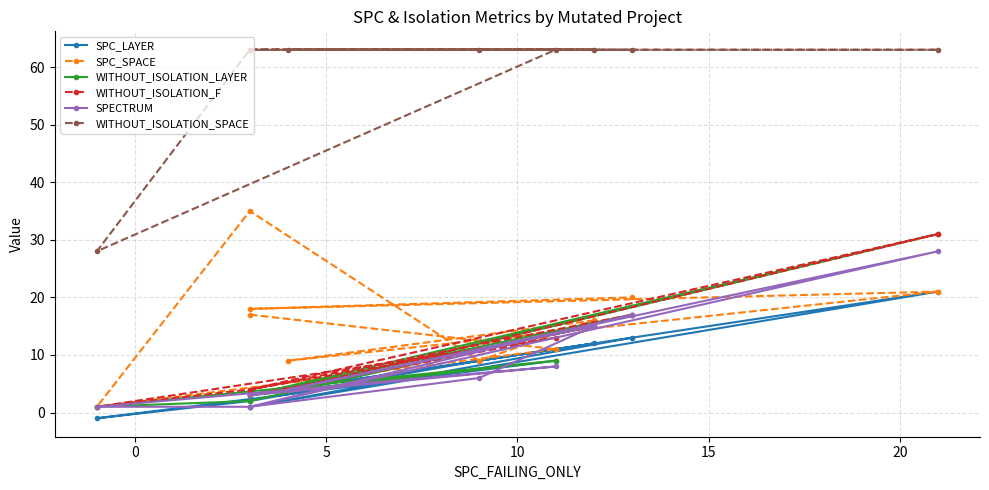

Is it true that SPECTRUM equals 1 at 10?

False